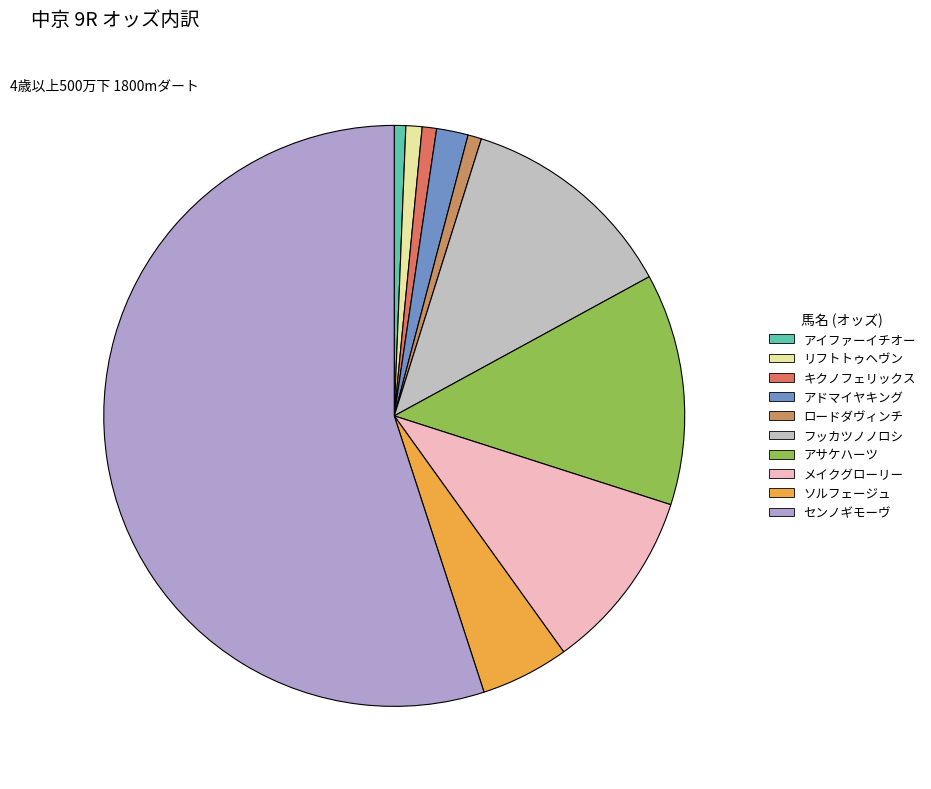

True or false: アイファーイチオー accounts for 11% of the total.

False